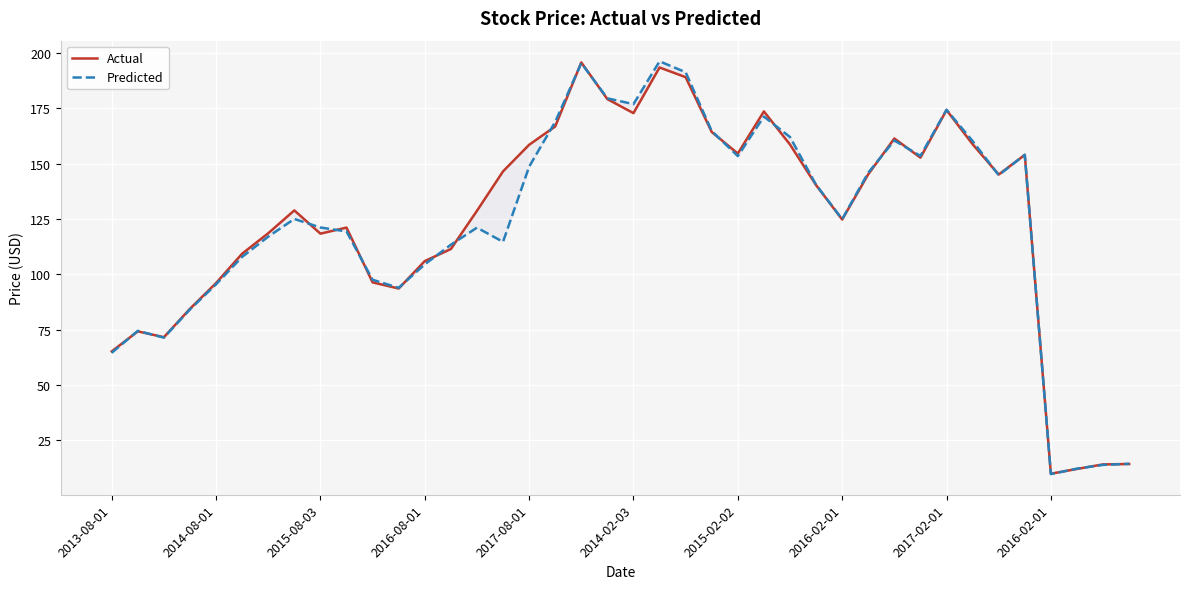

The value of Actual at 11 is 93.6. True or false?

True